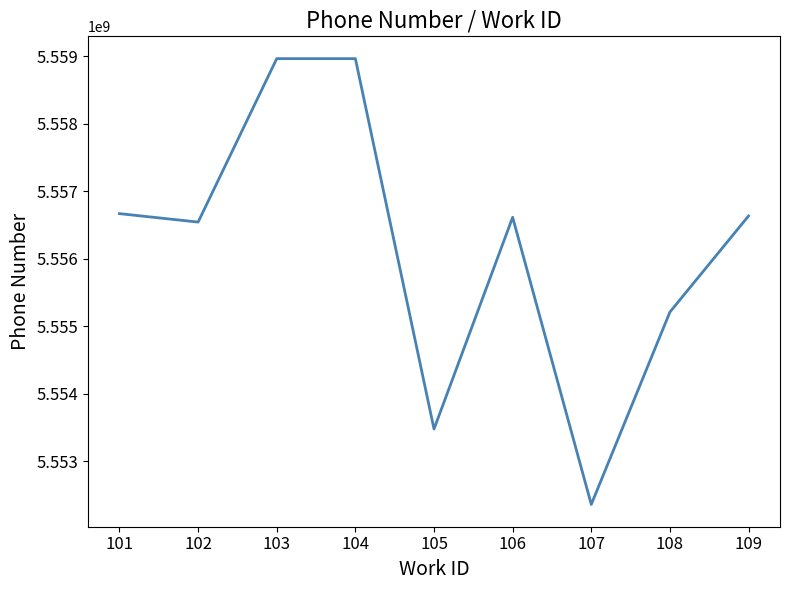

What is the minimum value shown in the chart?

5552360918